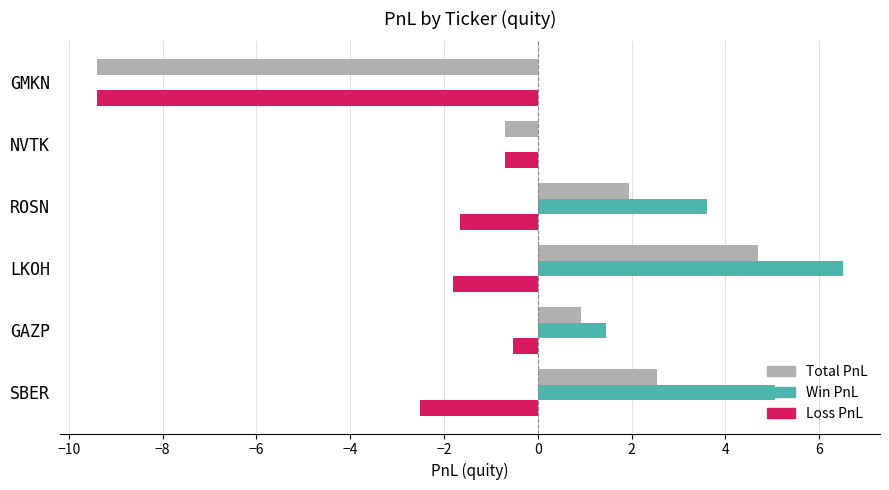

At which category is the sum across all series the highest?

LKOH